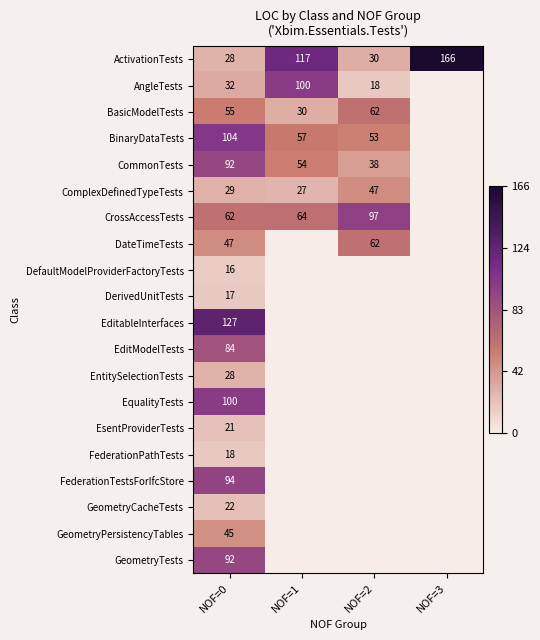

The DateTimeTests series shows 10 at NOF=0. True or false?

False